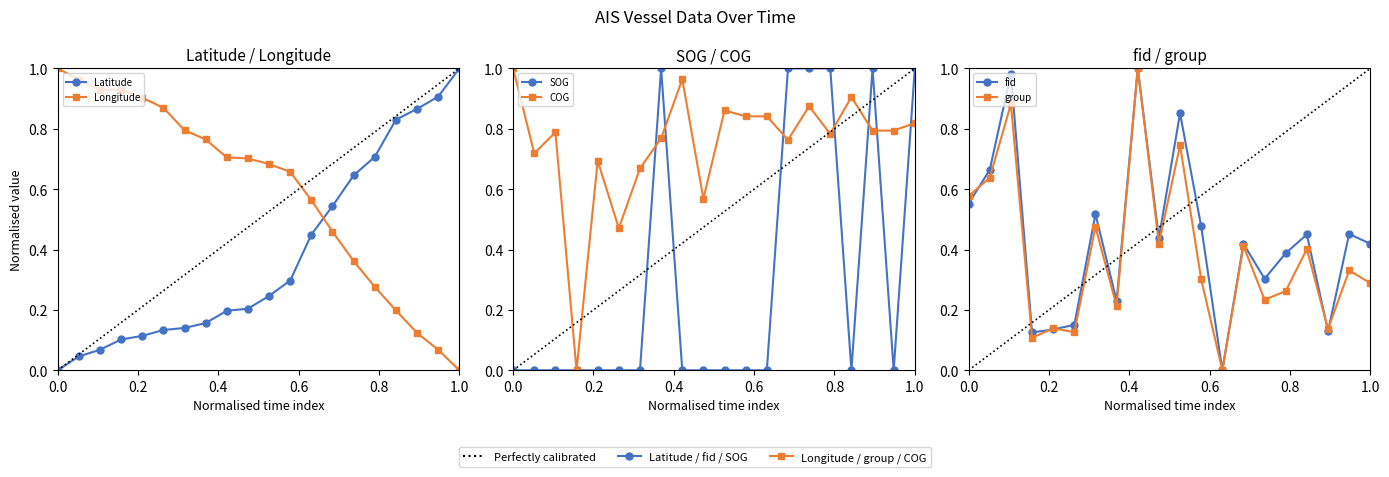

Which series has the widest spread of values?

Latitude